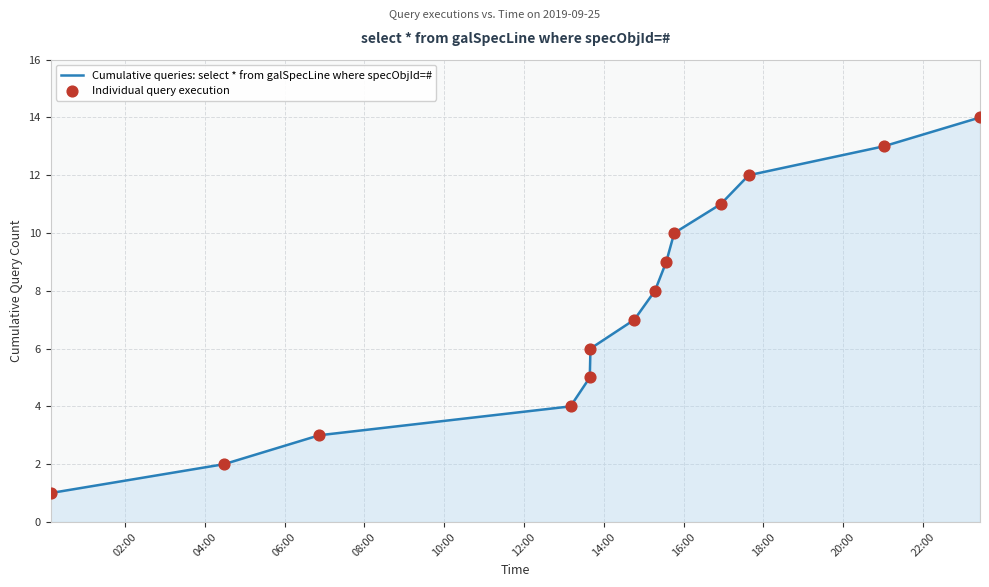

What is the difference between the maximum and minimum values?

13